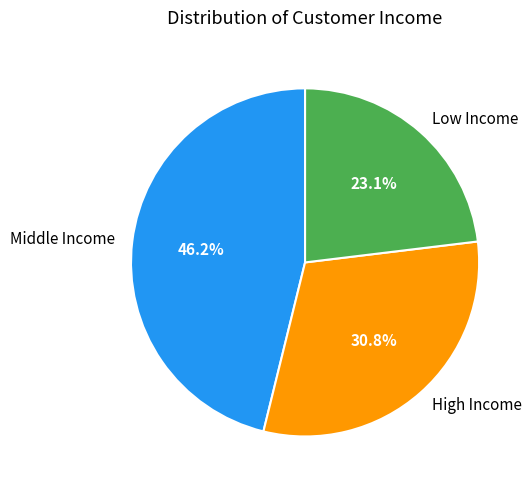

How many segments does this pie chart have?

3